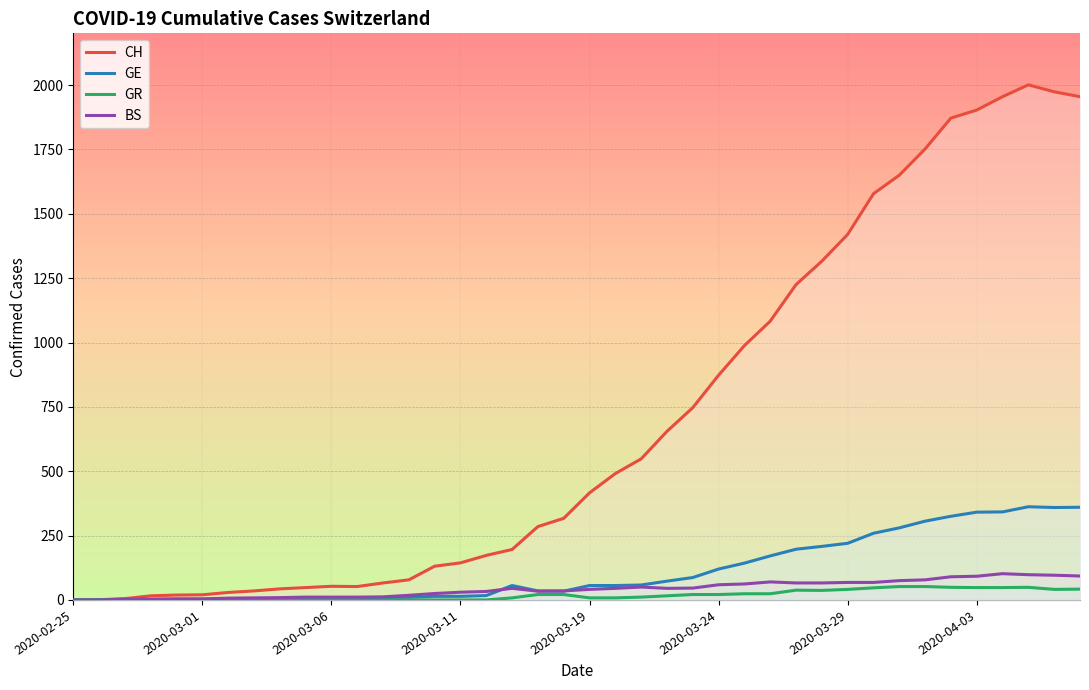

How many lines are shown in the chart?

4